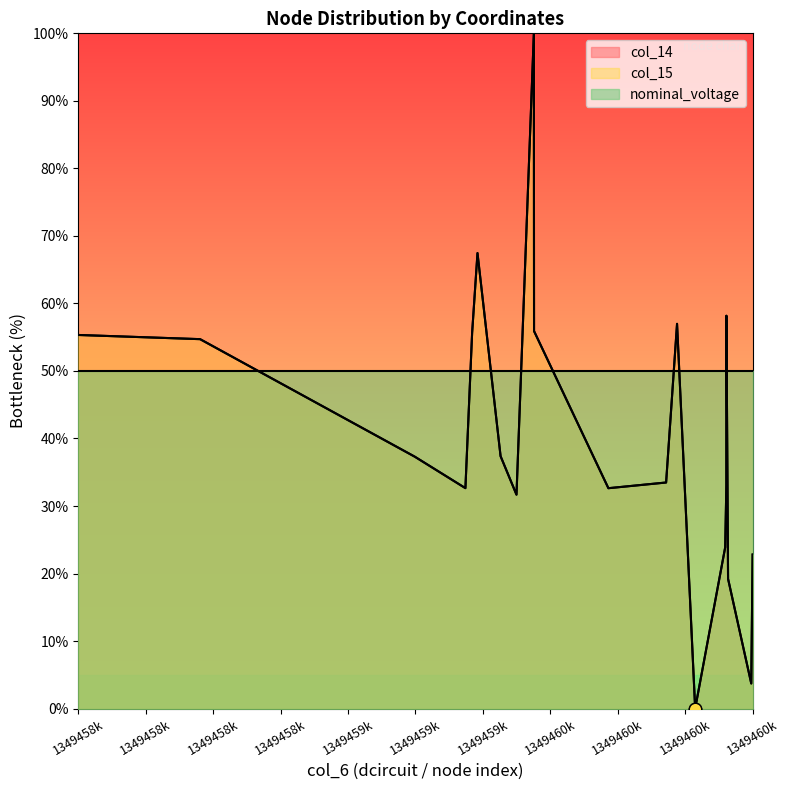

Which series contains the lowest Y value?

col_14